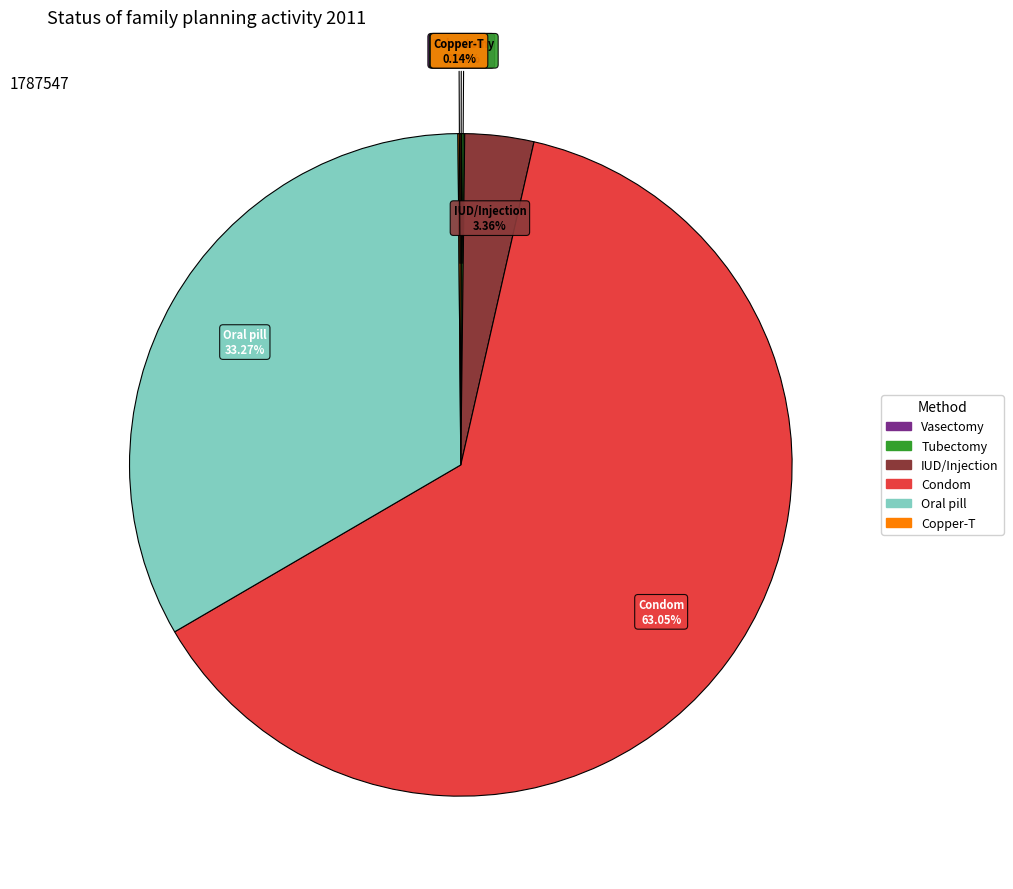

Approximately how many times larger is the value at Oral pill compared to IUD/Injection?

9.9